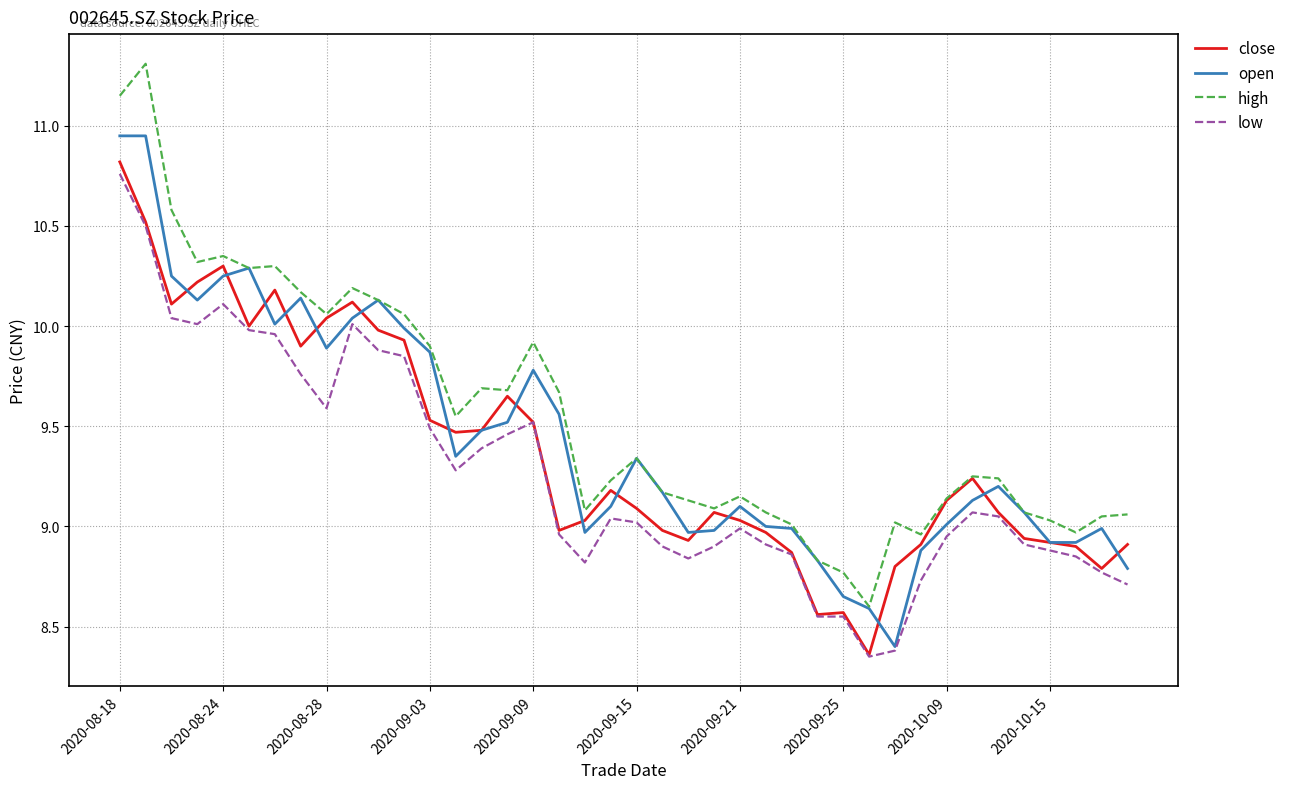

True or false: high and low intersect in this chart.

False